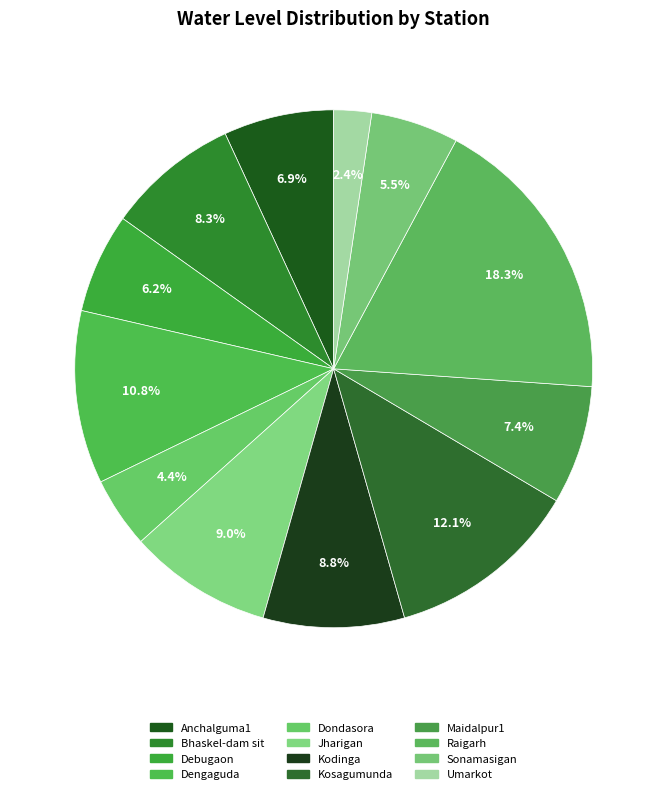

Does Anchalguma1 represent more than half of the total?

No